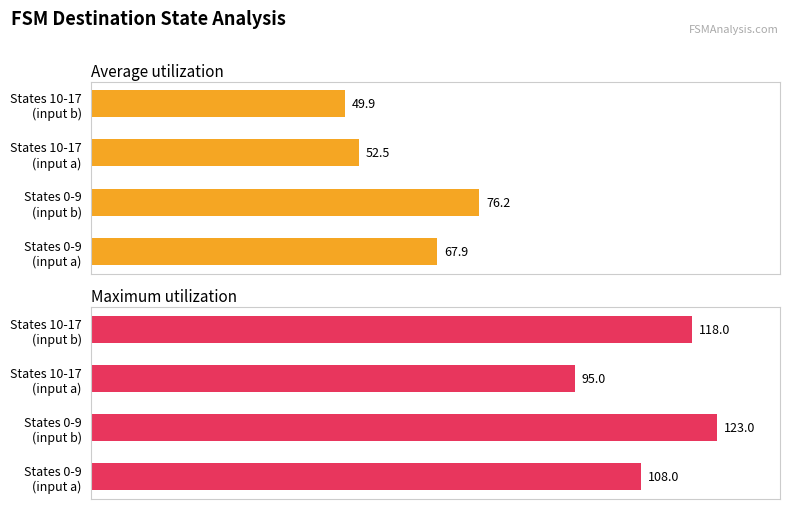

What is the value of the Maximum utilization bar at the 2nd from the left?

123.0